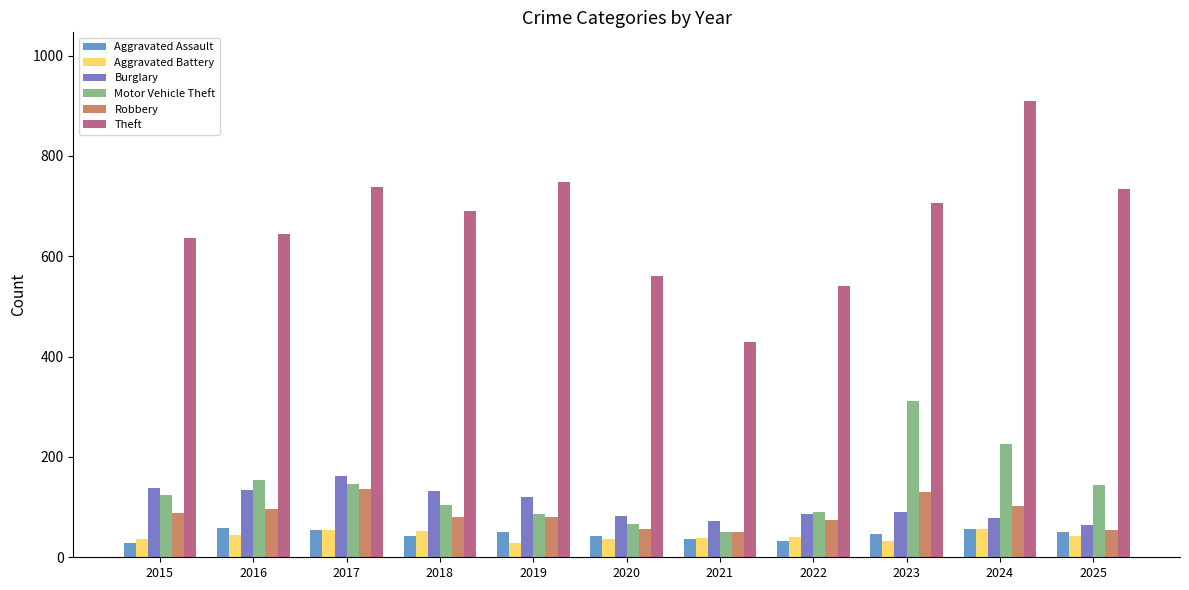

Which category has the lowest value across all series?

2015